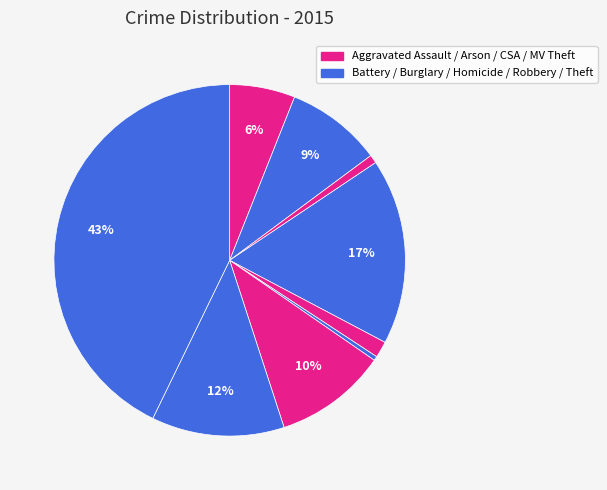

How many segments does this pie chart have?

9